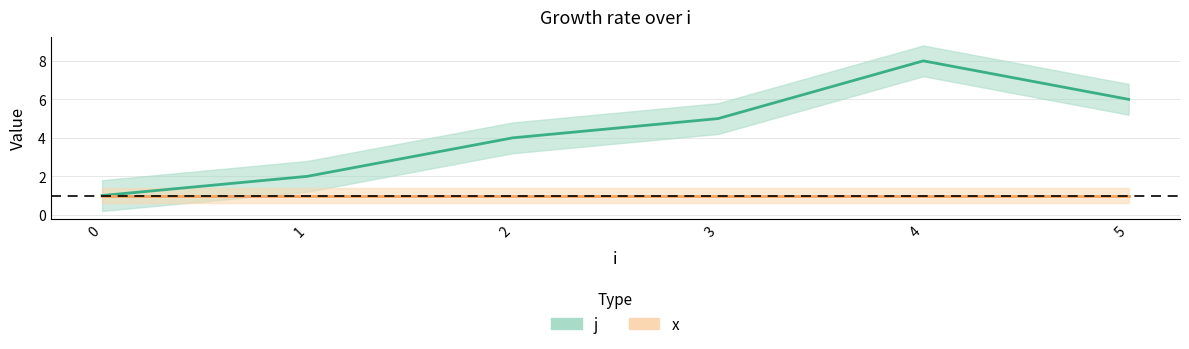

Reading left to right, what are all the values shown in this chart?

j (line): 0=1	1=2	2=4	3=5	4=8	5=6
x (line): 0=1	1=1	2=1	3=1	4=1	5=1